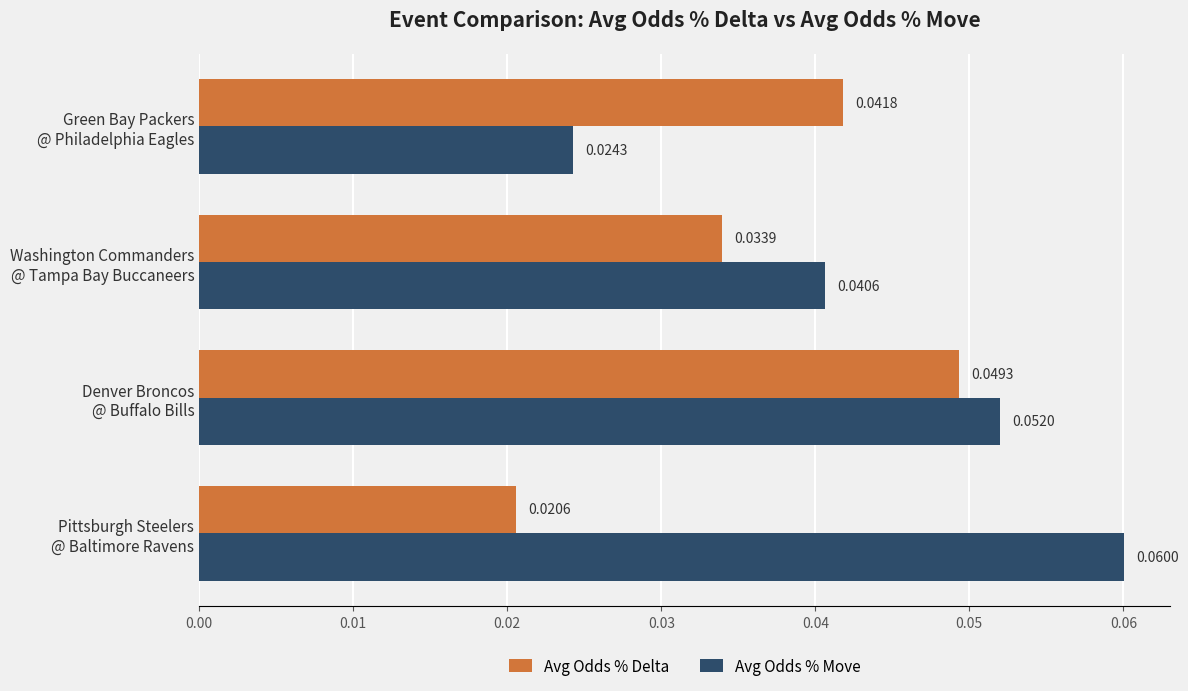

Which series has the widest spread of values?

Avg Odds % Move